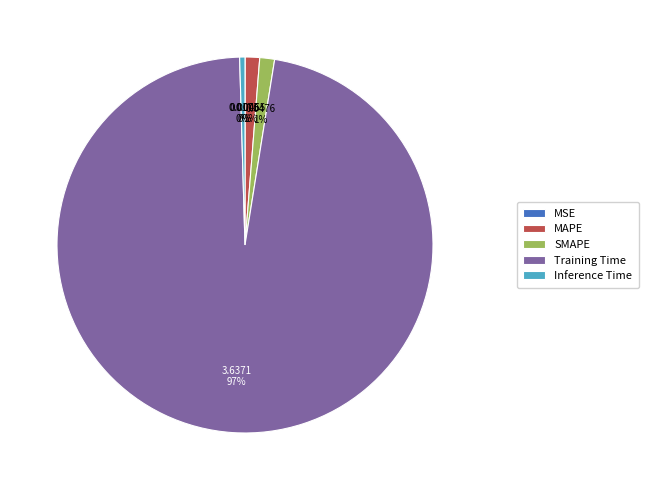

Which category has the biggest portion of the pie?

Training Time